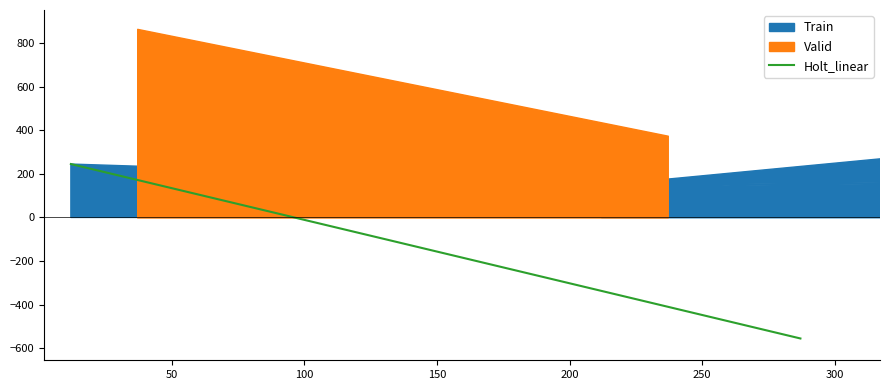

How many values are below 245?

1